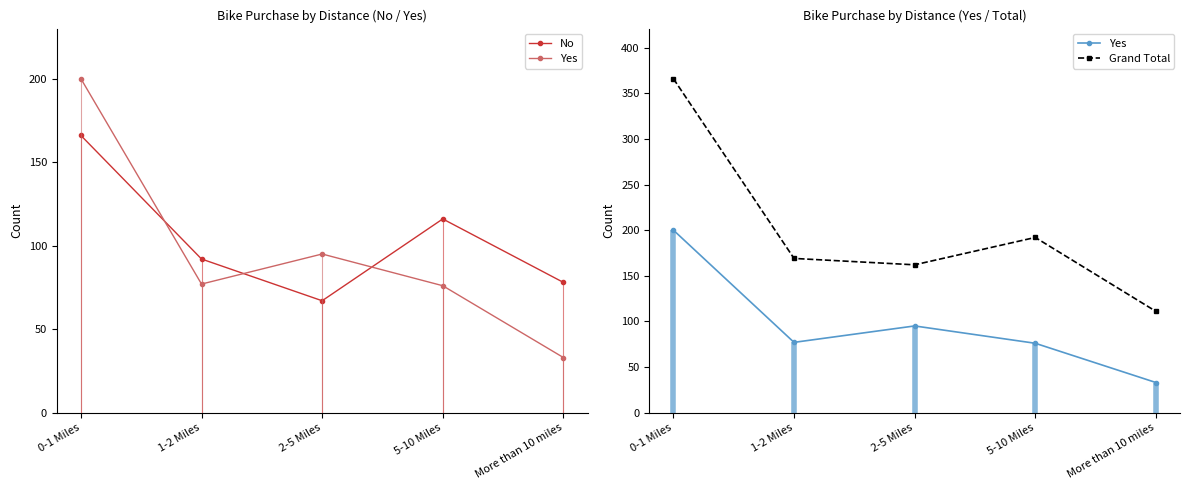

What is the label of the 4th point from the left?

5-10 Miles